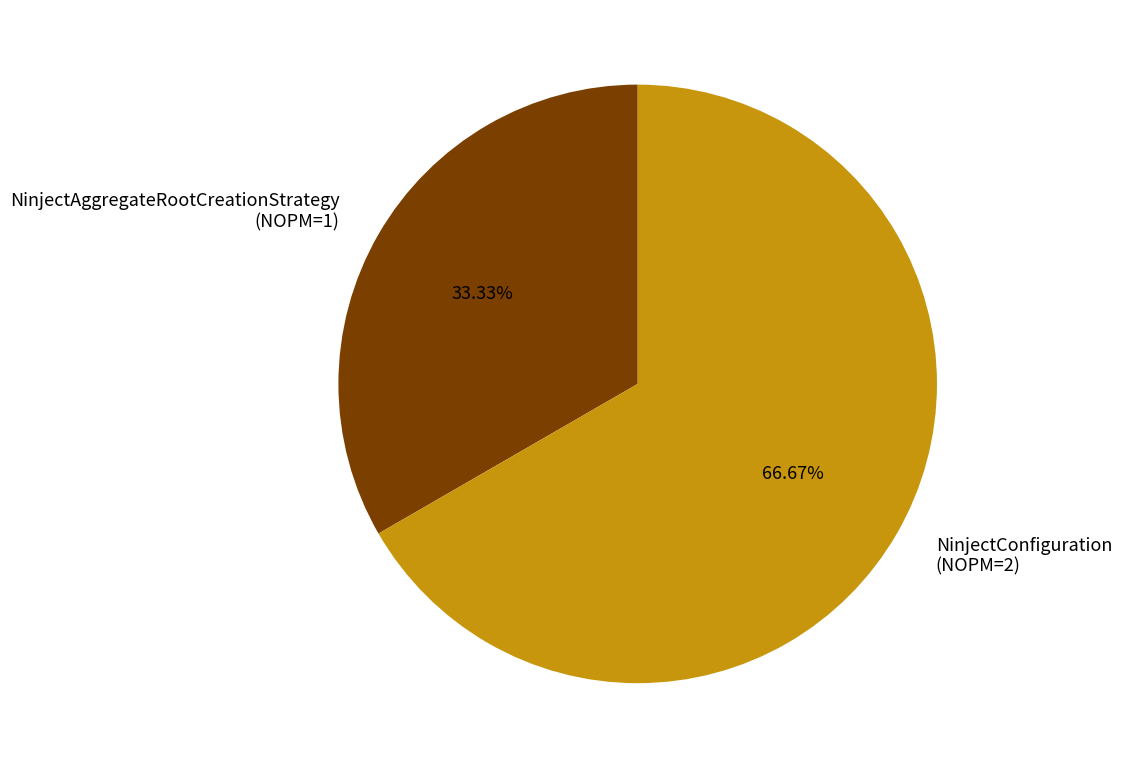

To the nearest percent, what portion does NinjectAggregateRootCreationStrategy represent?

33%